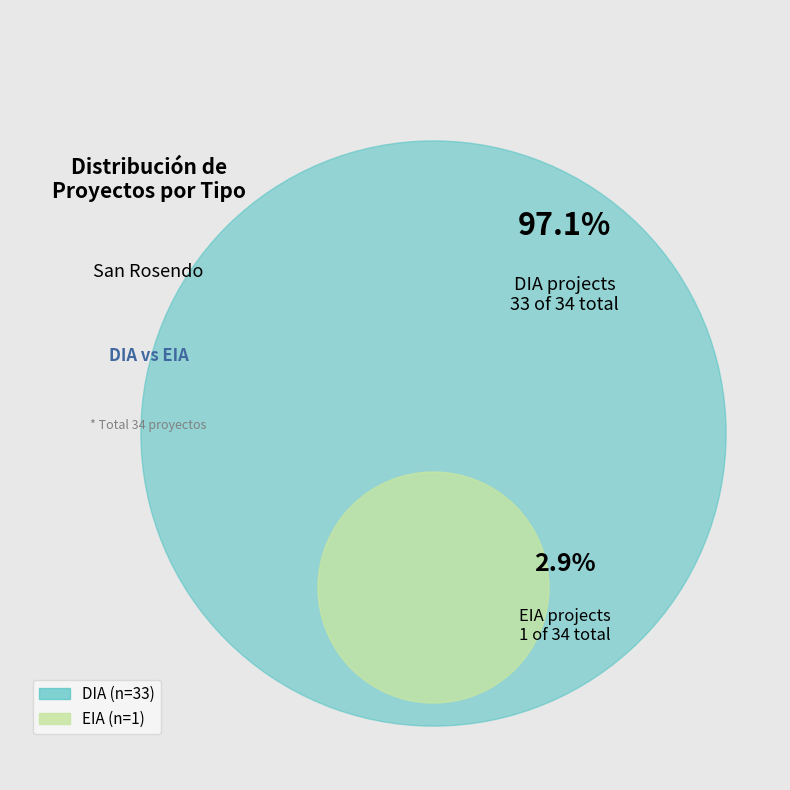

What is the total percentage of EIA and DIA?

100.0%